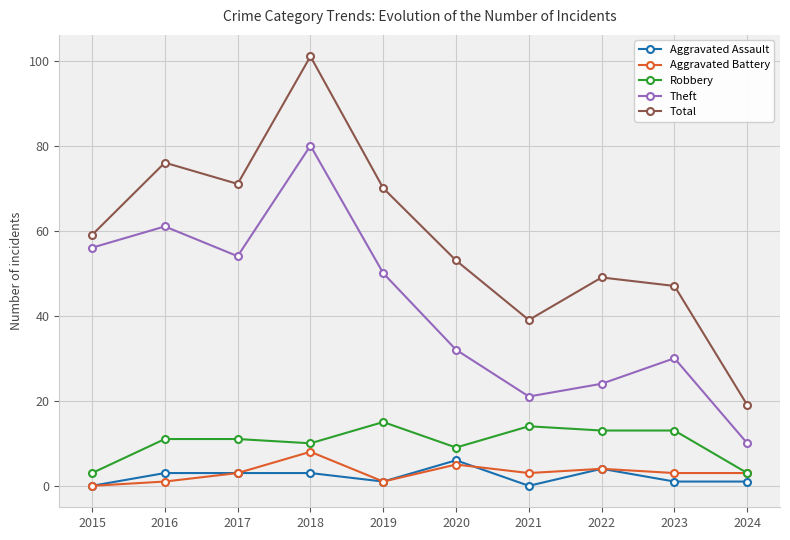

At which category is the sum across all series the highest?

2018